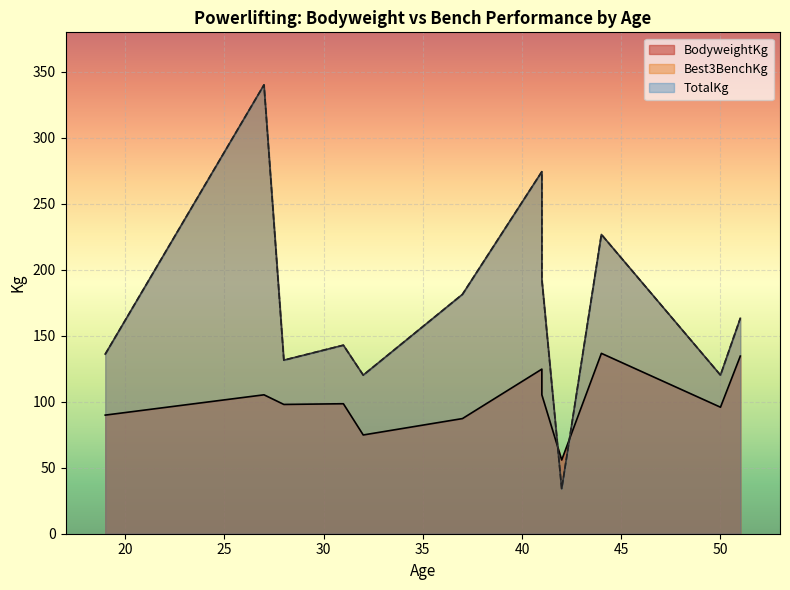

How many values in the BodyweightKg series exceed 98?

6